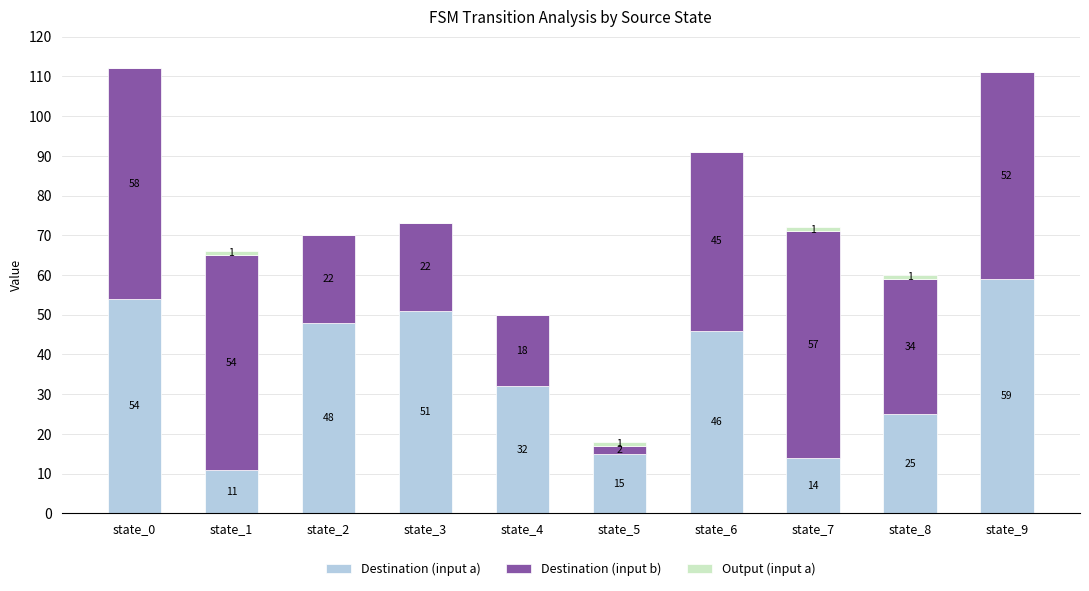

What is the total value across all series at state_4?

50